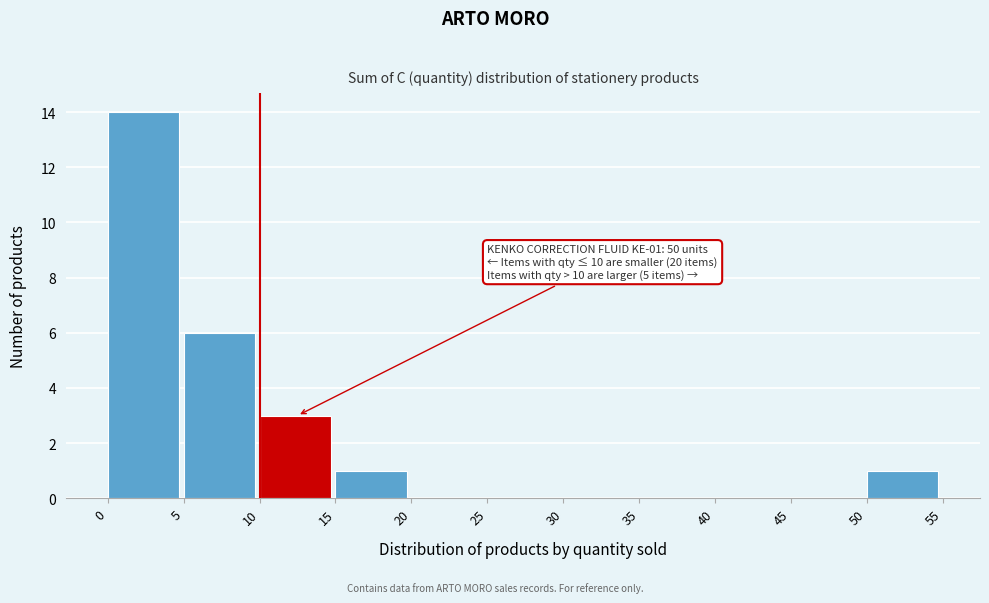

Over which range of the x-axis is the bar tallest?

0 to 5